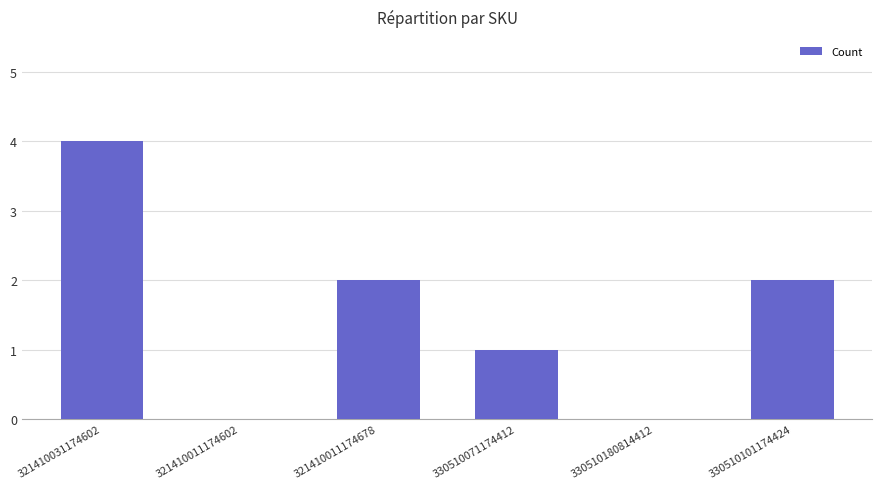

What is the maximum value shown in the chart?

4